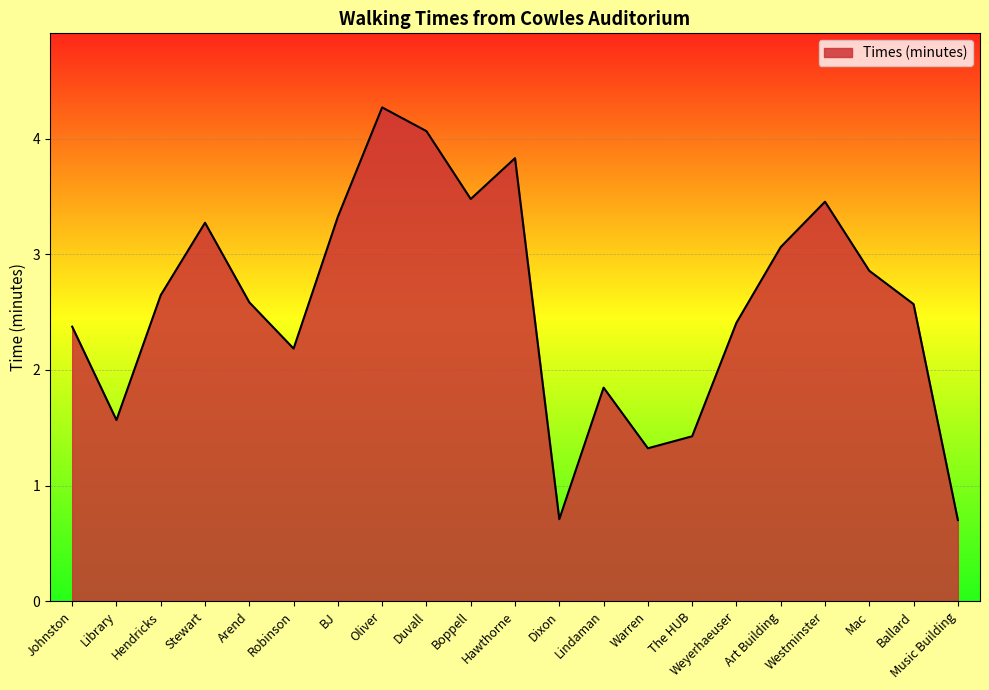

What is the difference between the maximum and second lowest values?

3.6